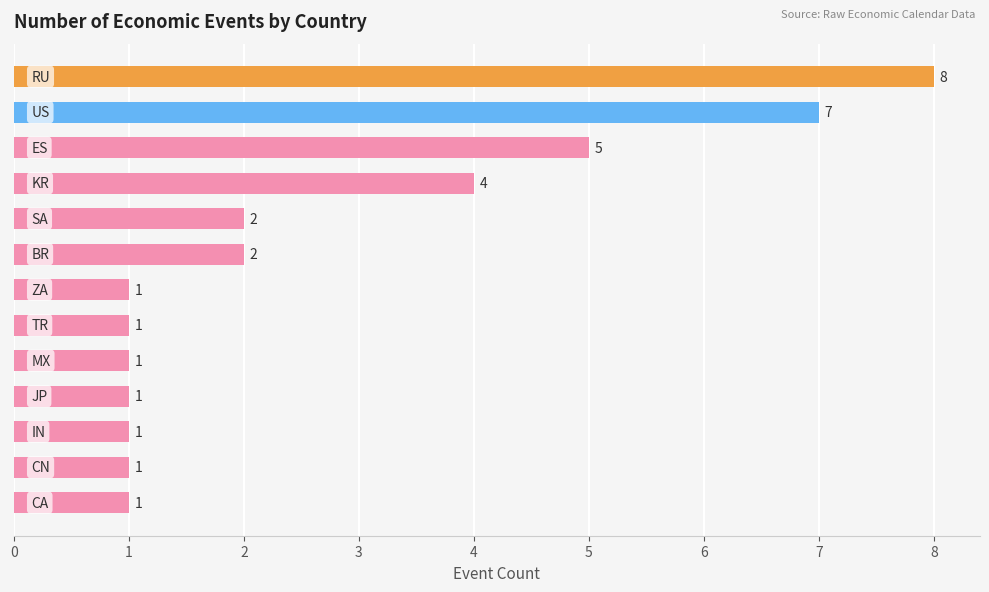

What is the difference between the maximum and minimum values?

7